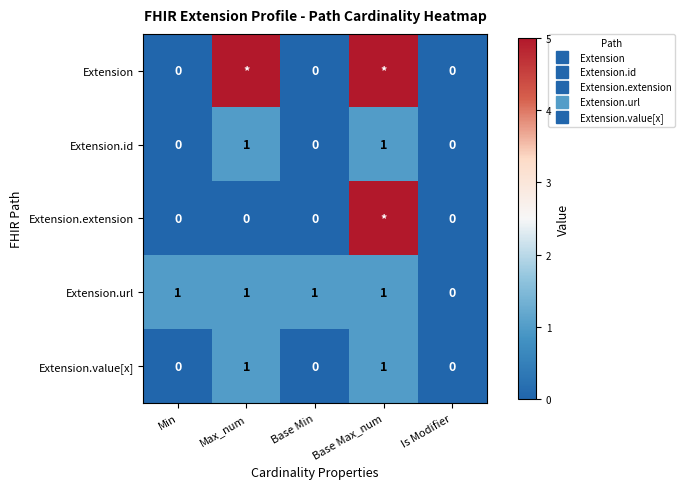

List the labels in order of Extension.id value, smallest first.

Min, Base Min, Is Modifier, Max_num, Base Max_num